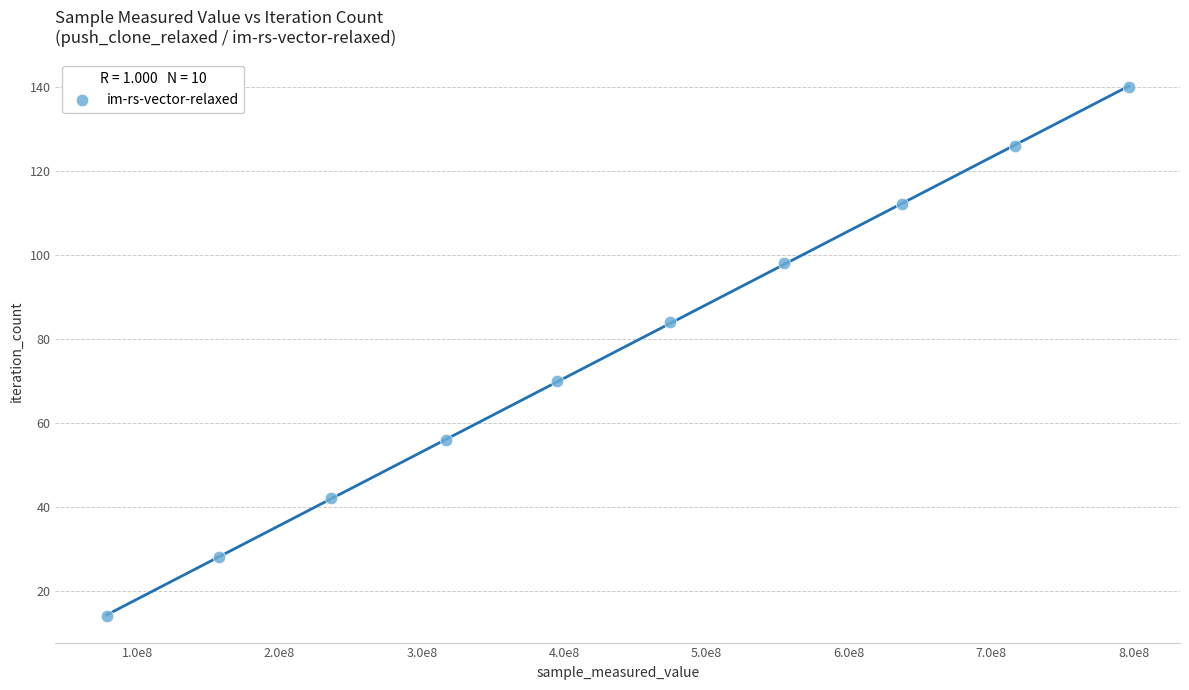

What is the range of X values (max minus min)?

718276833